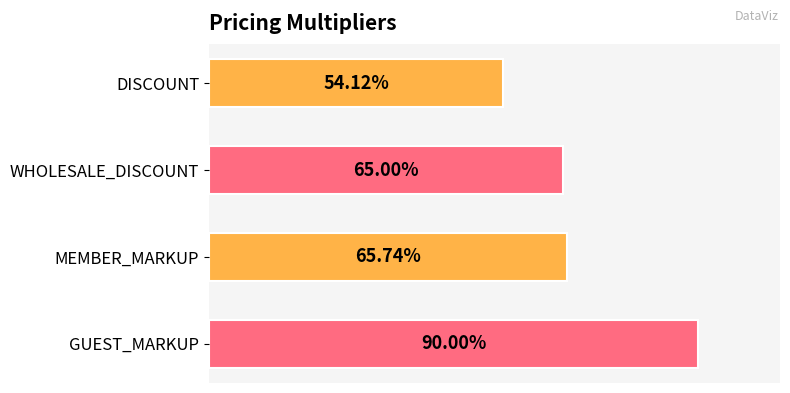

What is the sum of all values?

2.7